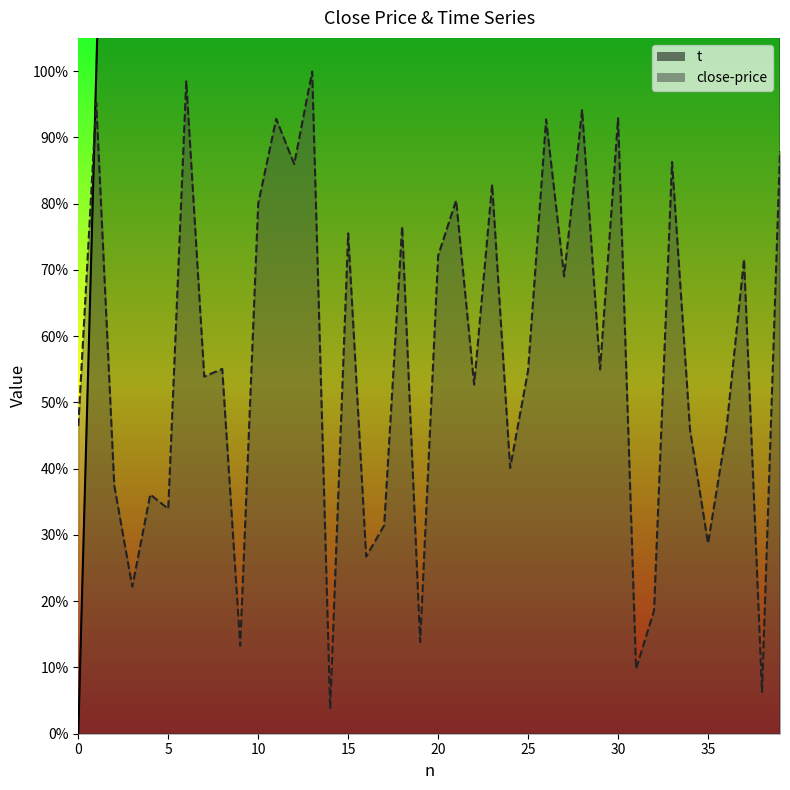

What is the difference between the maximum and second lowest values in the close-price series?

0.9